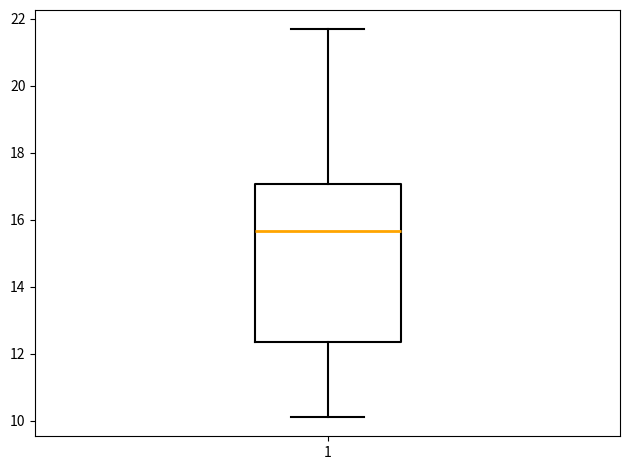

Read this box plot against the y-axis: the position of the median line, the range covered by the box, and the ends of both whiskers. The values are not printed on the chart, so give them approximately, as read against the axis.

median 15.6, box 12.4 to 17.0, whiskers 10.2 to 21.6